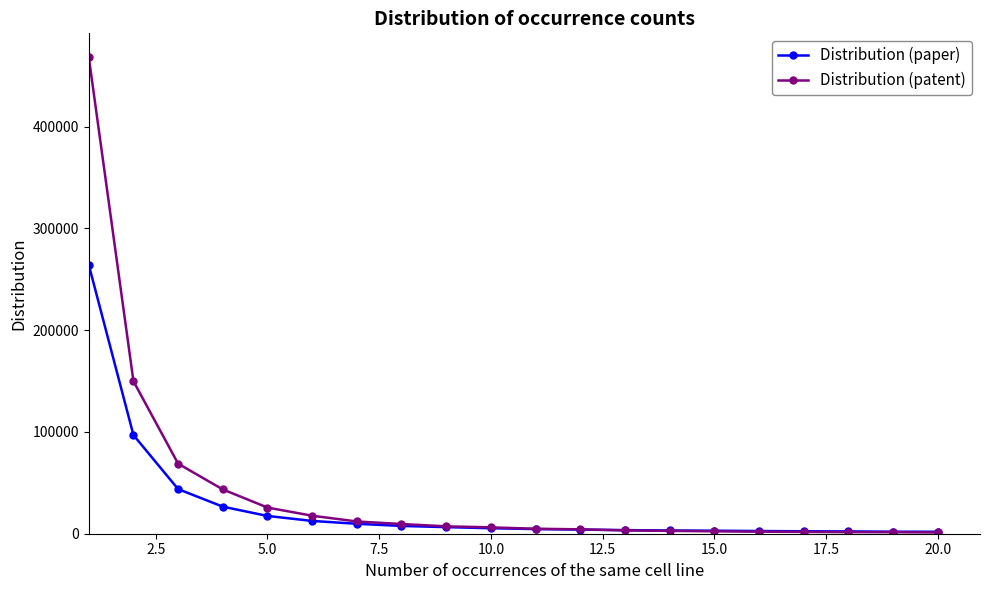

What is the maximum value shown in the chart?

468216